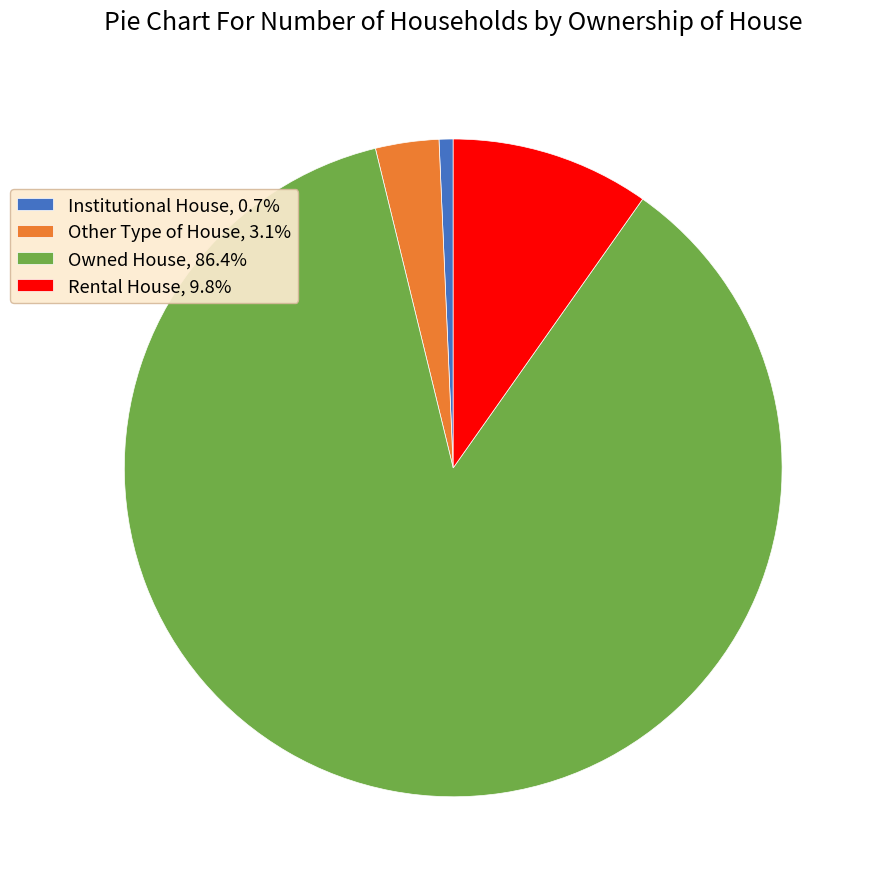

What is the ratio of the value at Rental House, 9.8% to the value at Other Type of House, 3.1%?

3.1